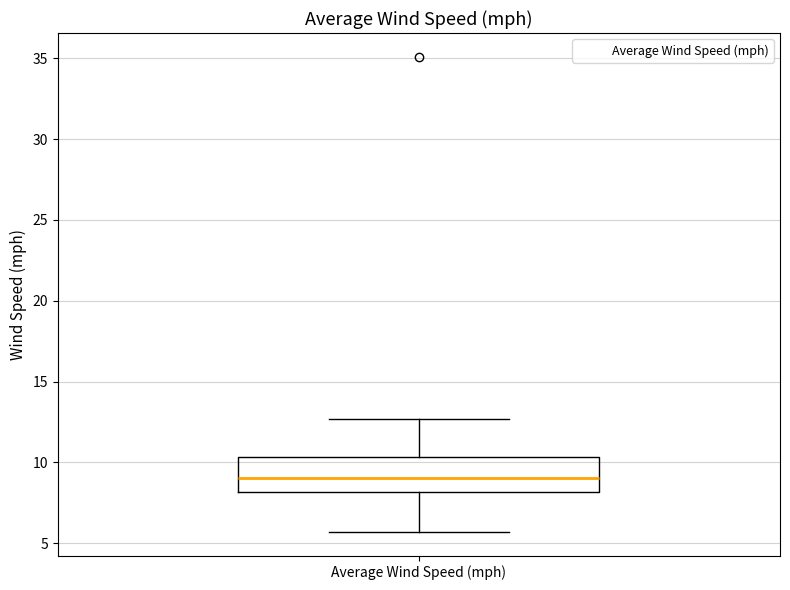

Where is the lower edge of the box for Average Wind Speed (mph) on the y-axis? The values are not printed on the chart, so give them approximately, as read against the axis.

8.0